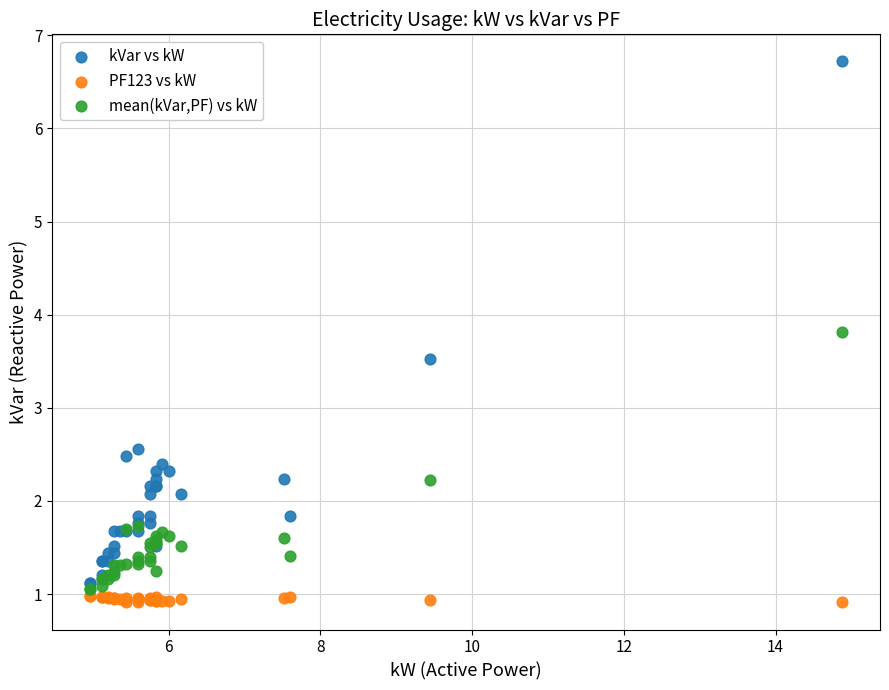

In the kVar vs kW series, what Y value is closest to 3?

2.6